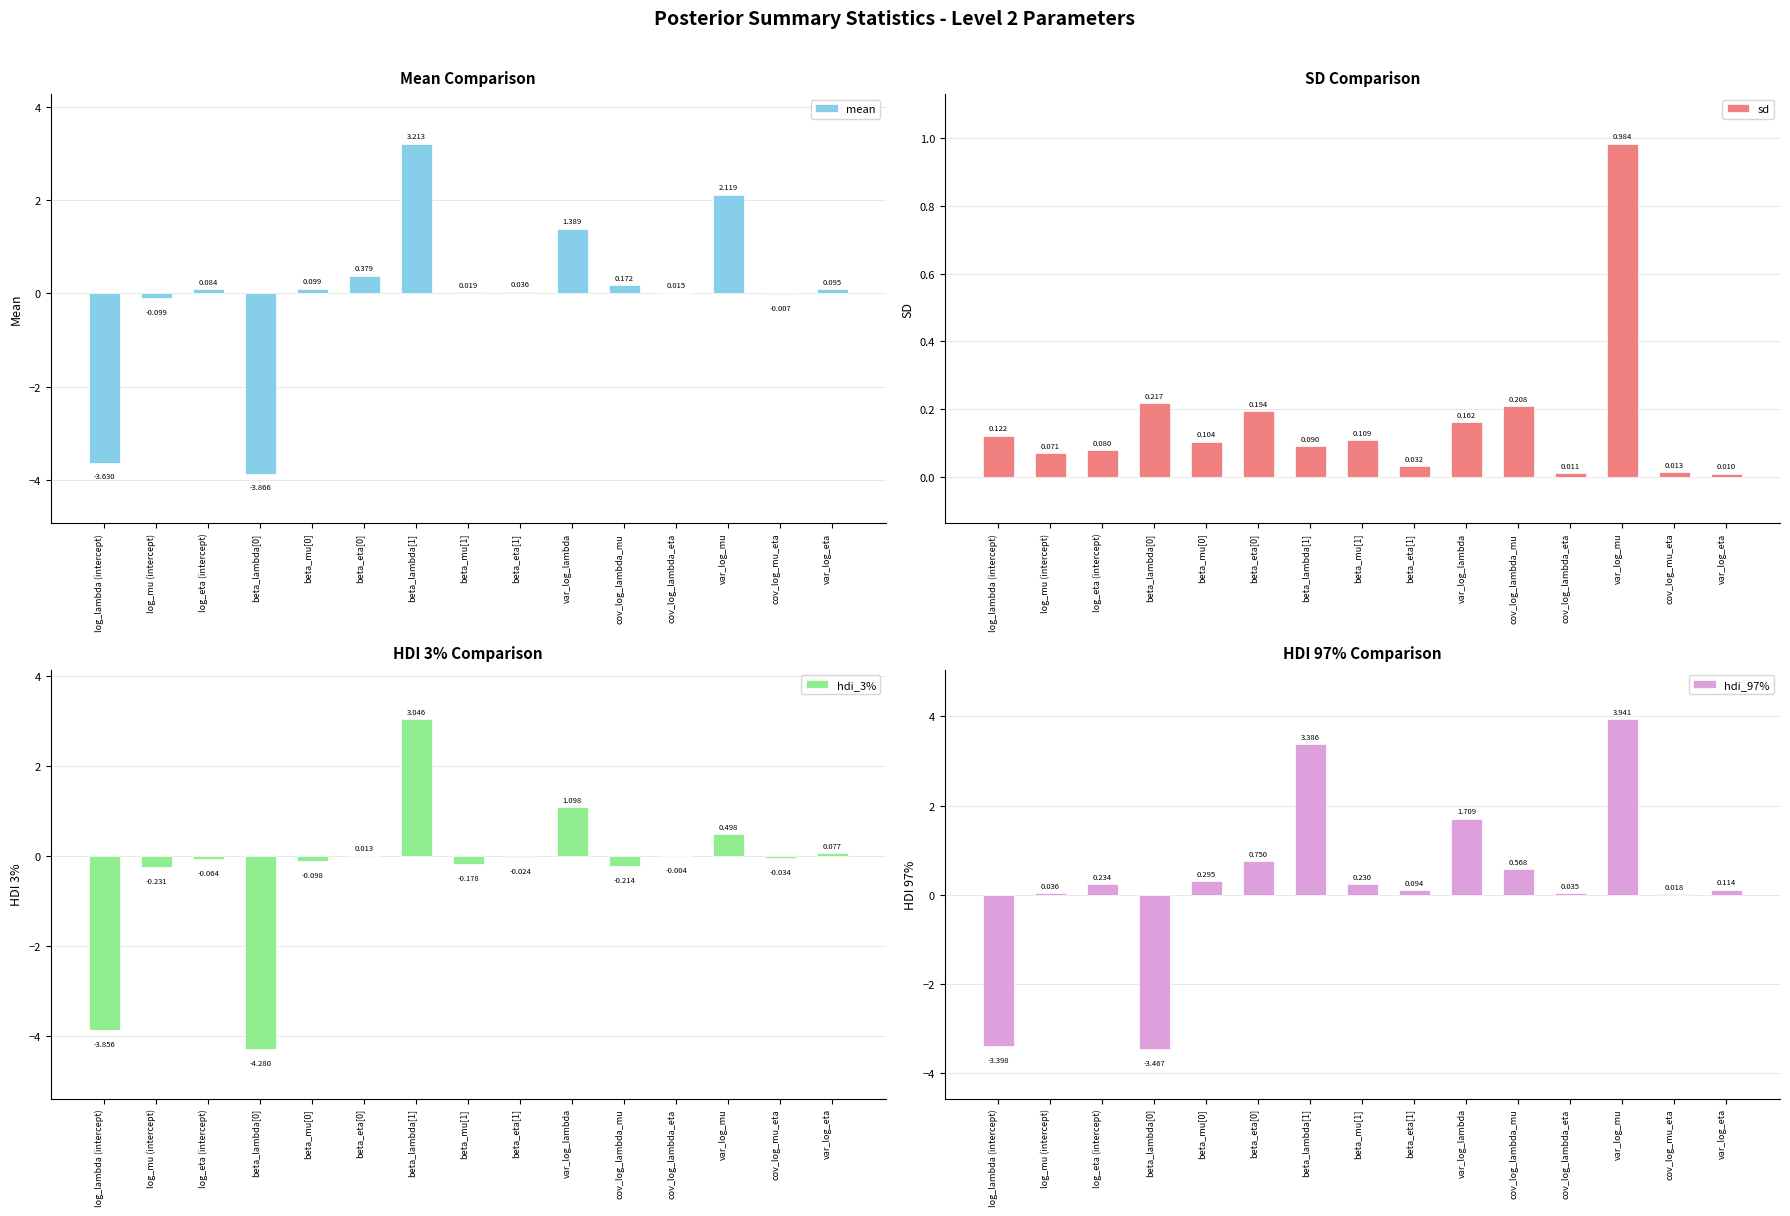

Which category has the highest value in the mean series?

beta_lambda[1]